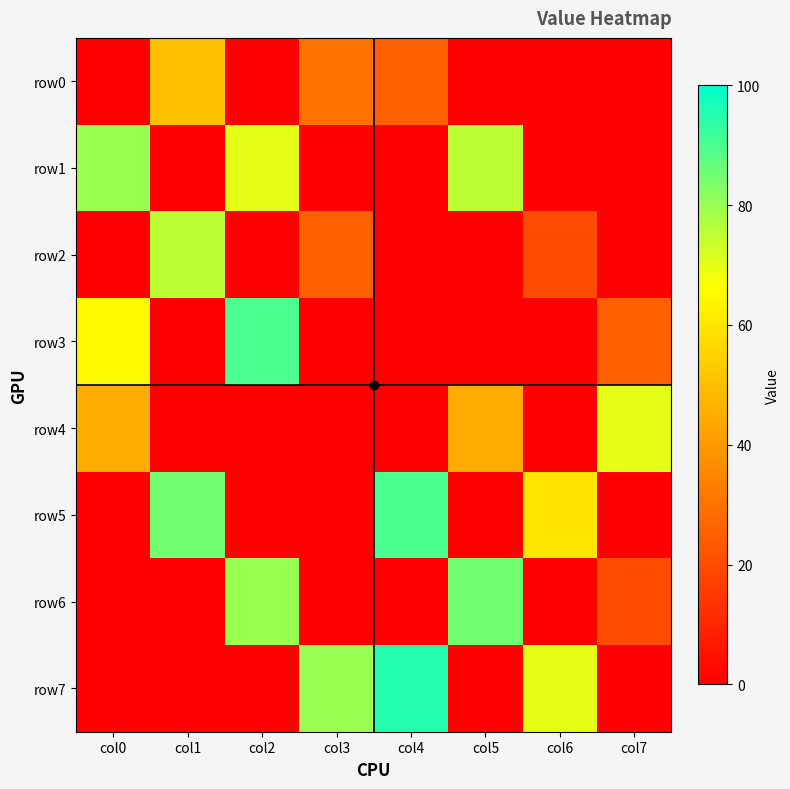

At how many categories does at least one series exceed 10?

8